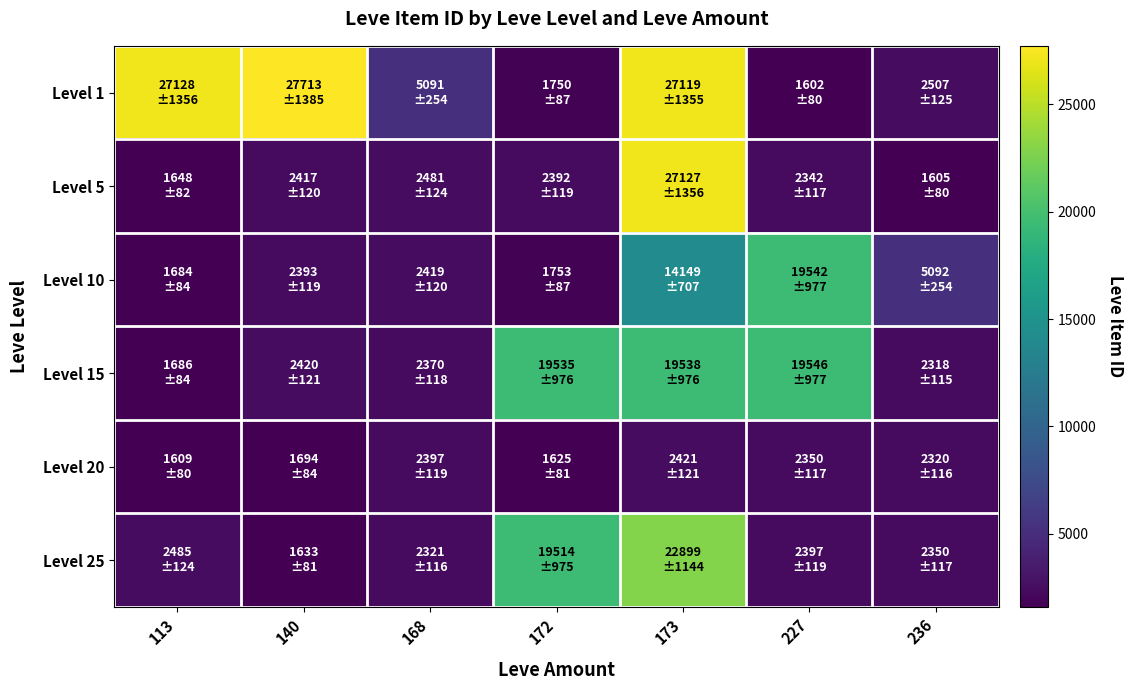

What is the total value across all series at 172?

46569